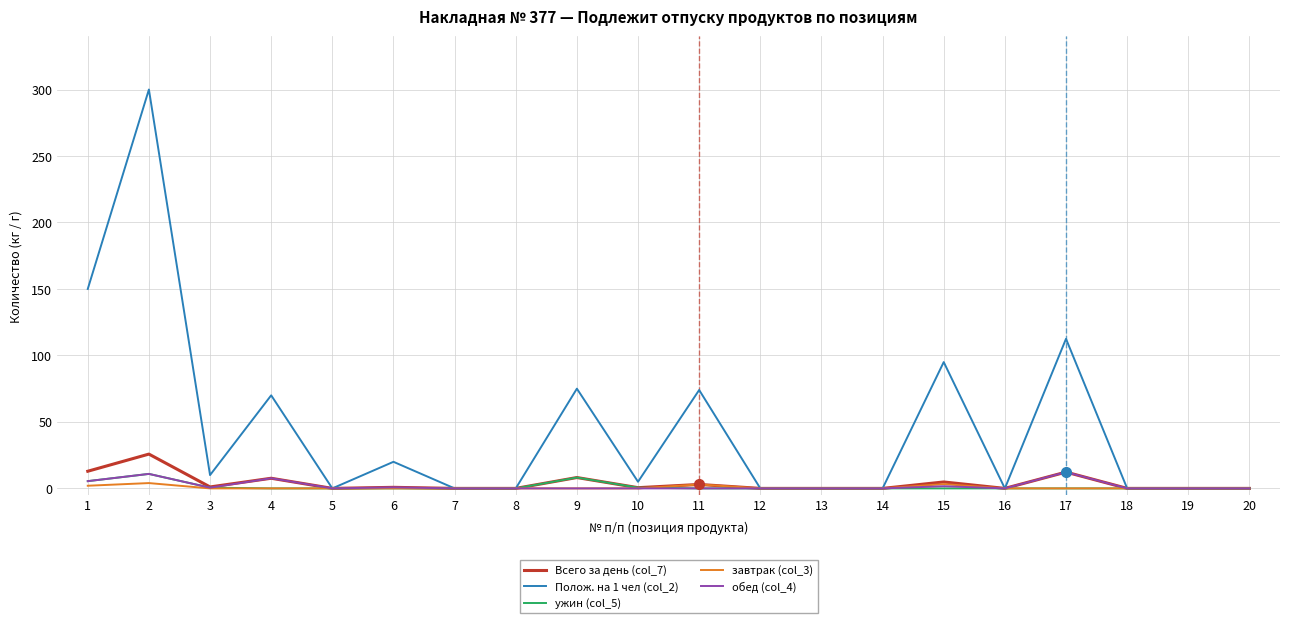

What is the maximum value for Всего за день (col_7)?

25.8